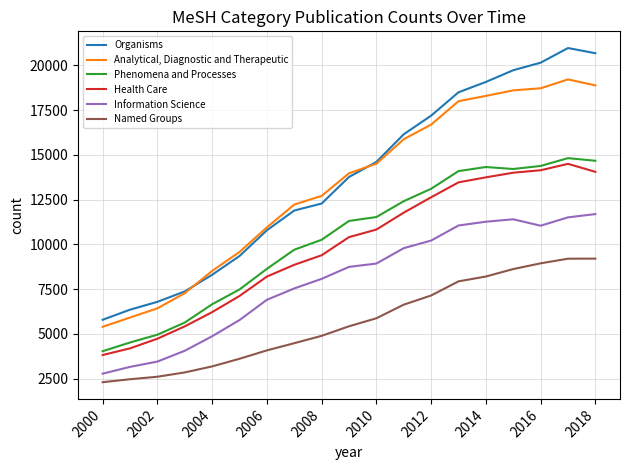

True or false: Information Science and Organisms cross at least once.

False